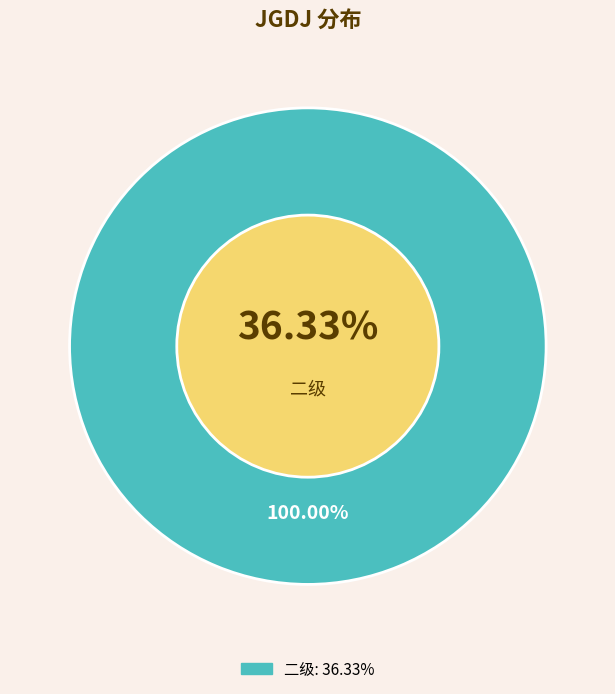

What portion of the pie excludes 一级?

100.0%